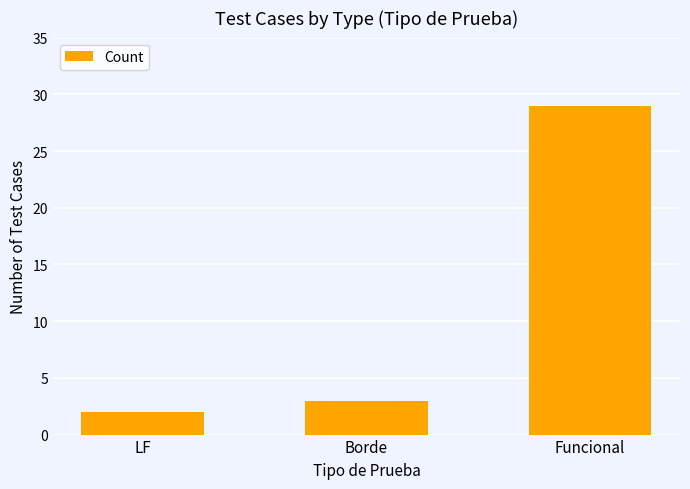

What is the change in value from LF to Funcional?

+27